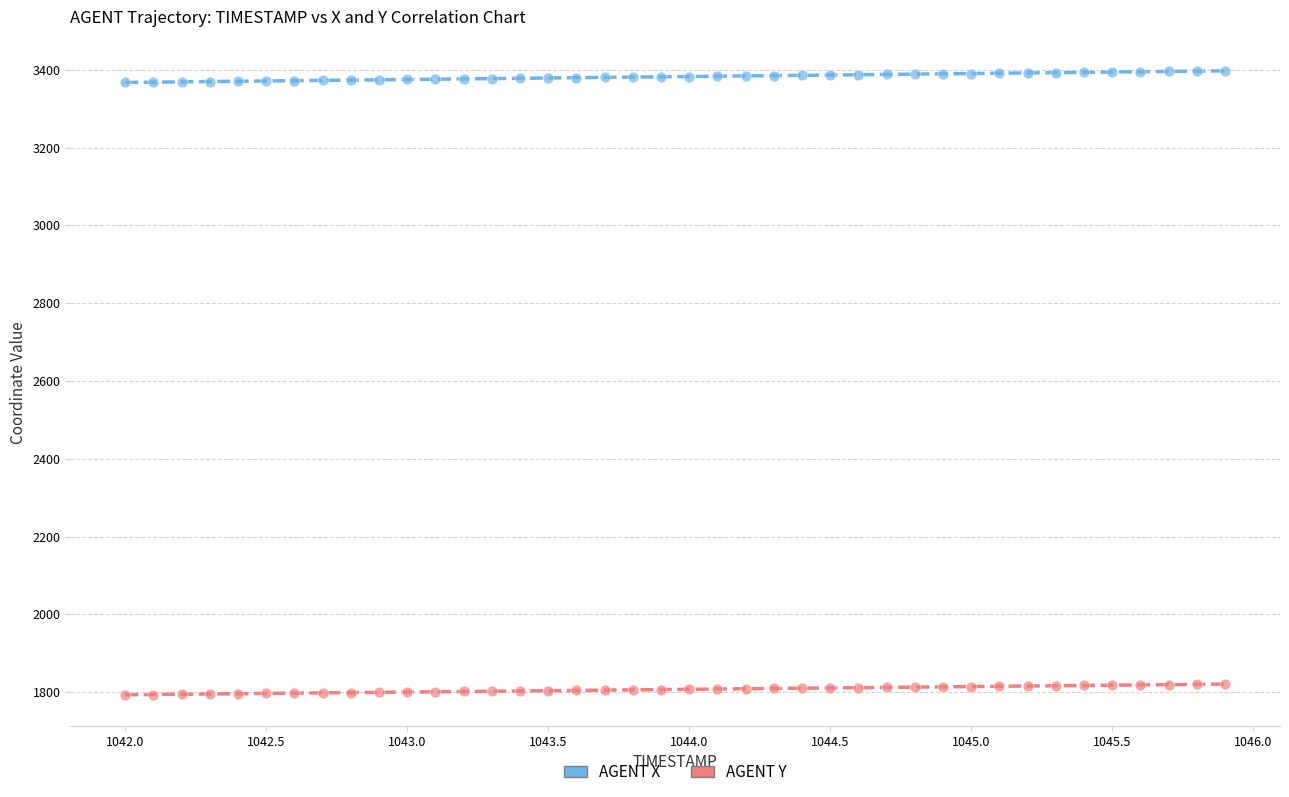

Across all data points, what is the range of X values (max minus min)?

3.9